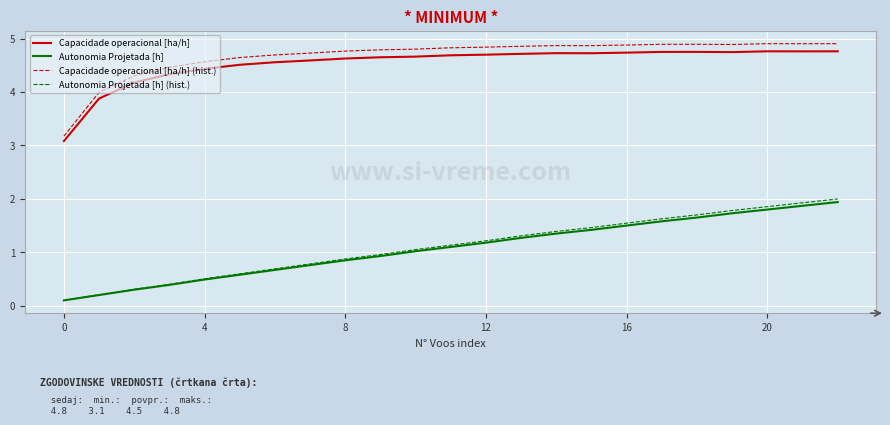

What is the maximum value shown in the chart?

4.9